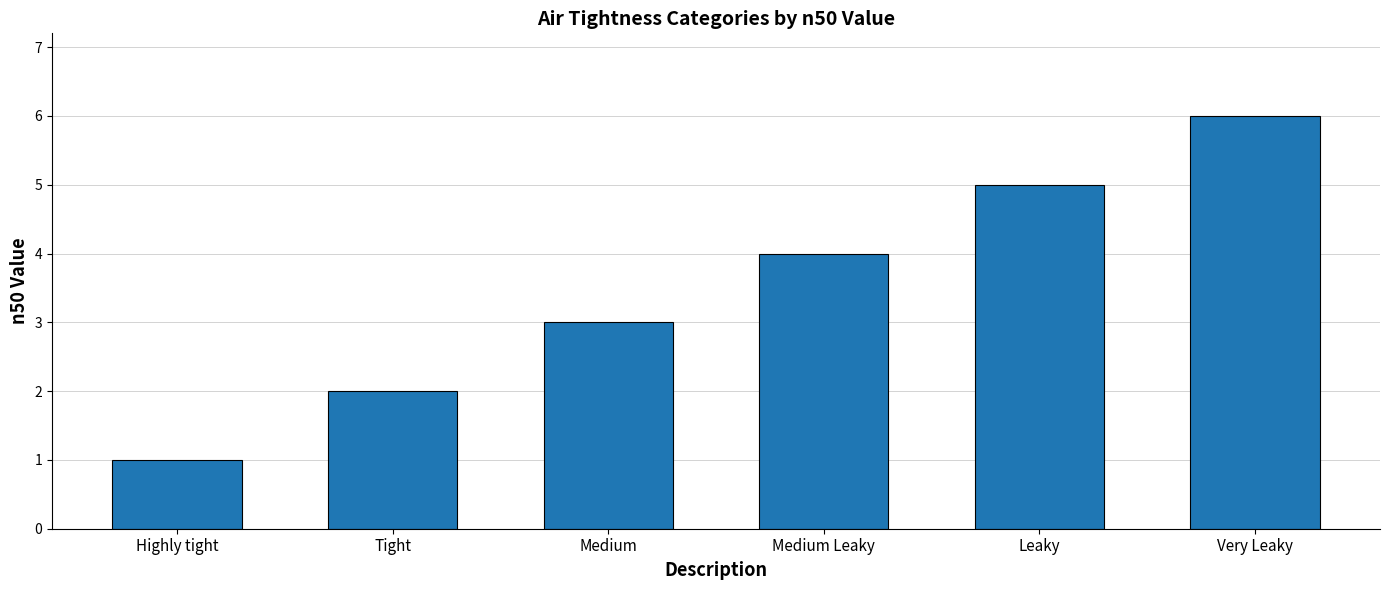

What is the difference between the maximum and second lowest values?

4